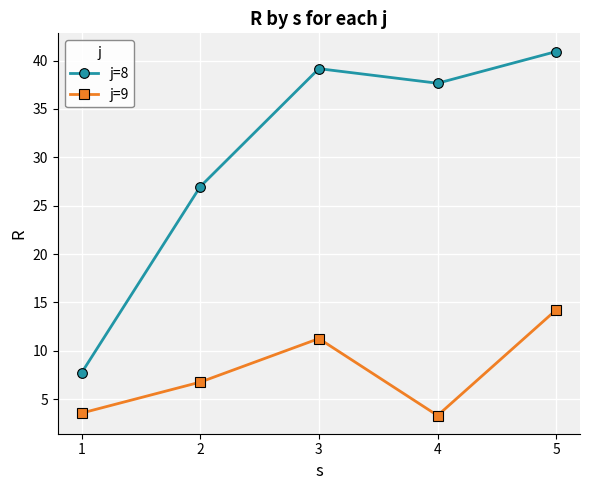

List the series in order of their peak value, lowest first.

j=9, j=8